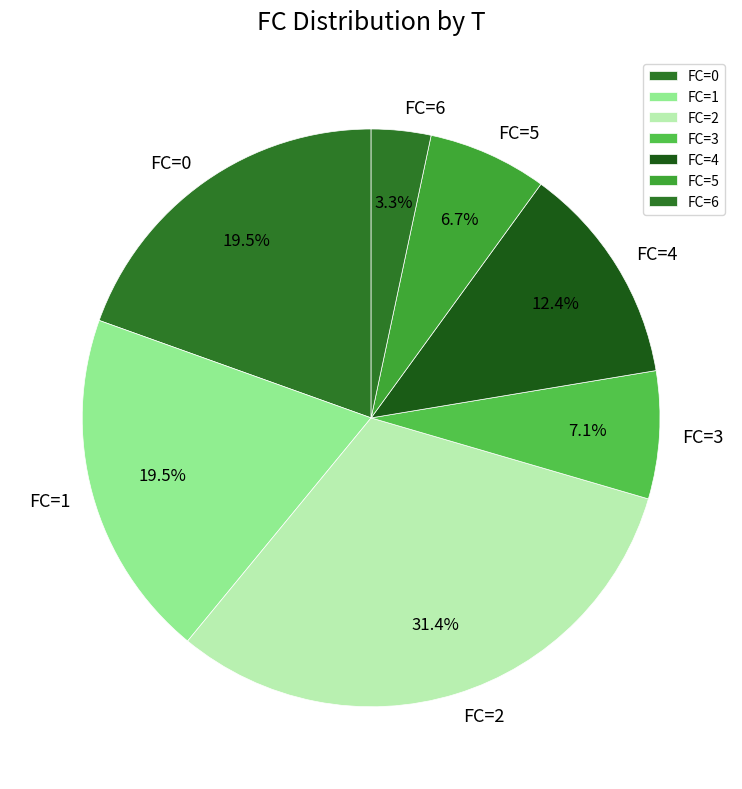

Approximately how many times larger is the value at FC=4 compared to FC=5?

1.9